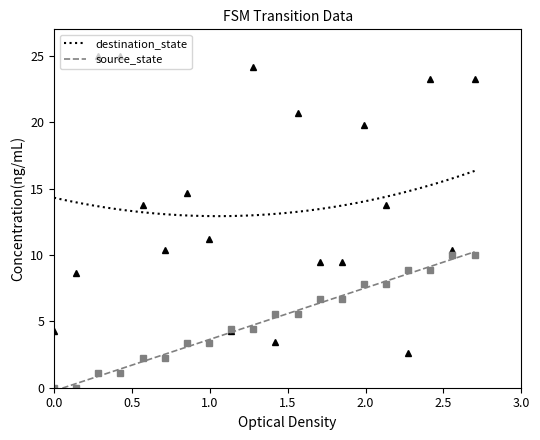

What is the lowest value of the destination_state series?

12.9